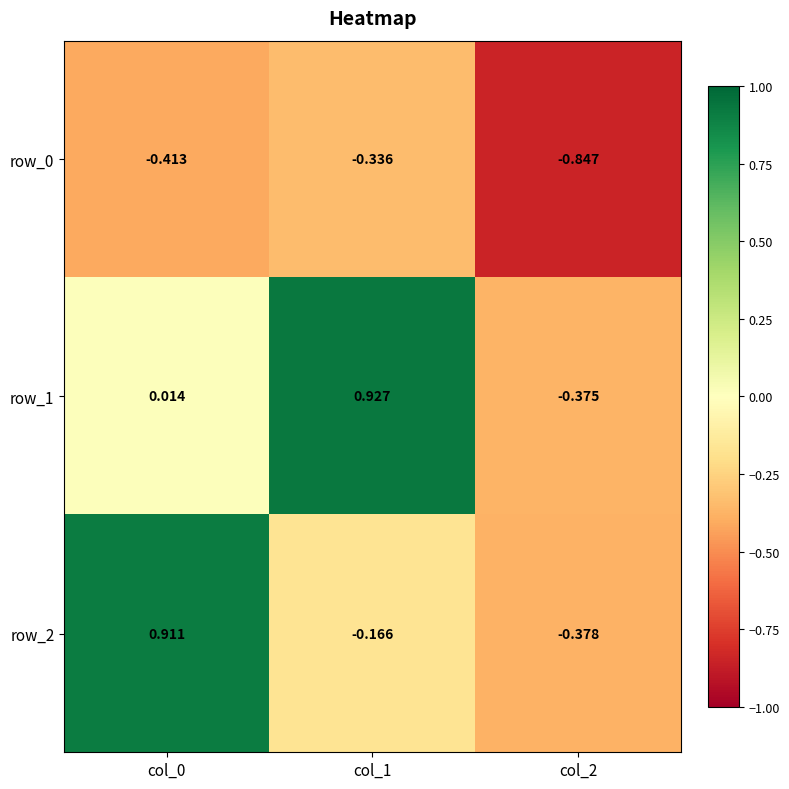

What is the spread (max minus min) of values at col_2?

0.5